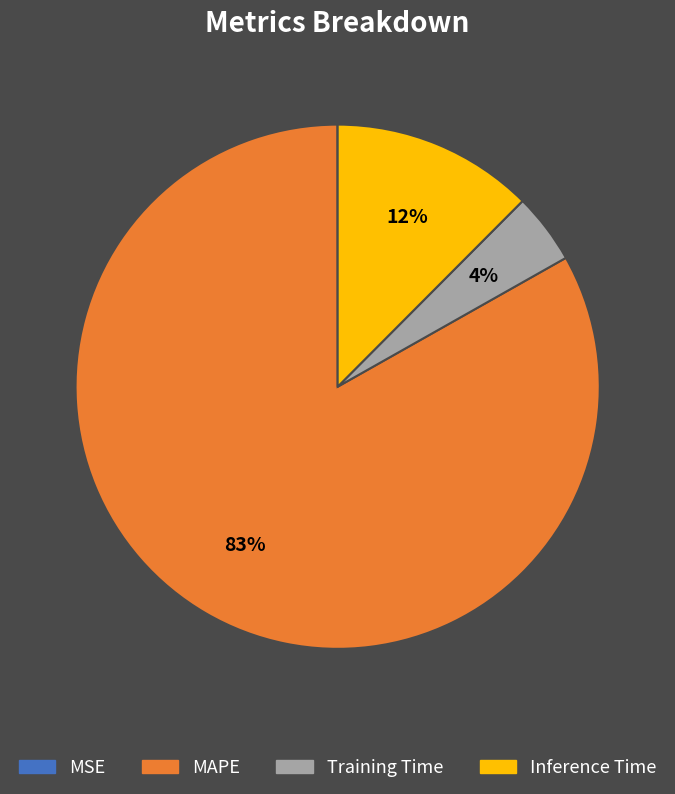

Is Inference Time the majority of the pie?

No